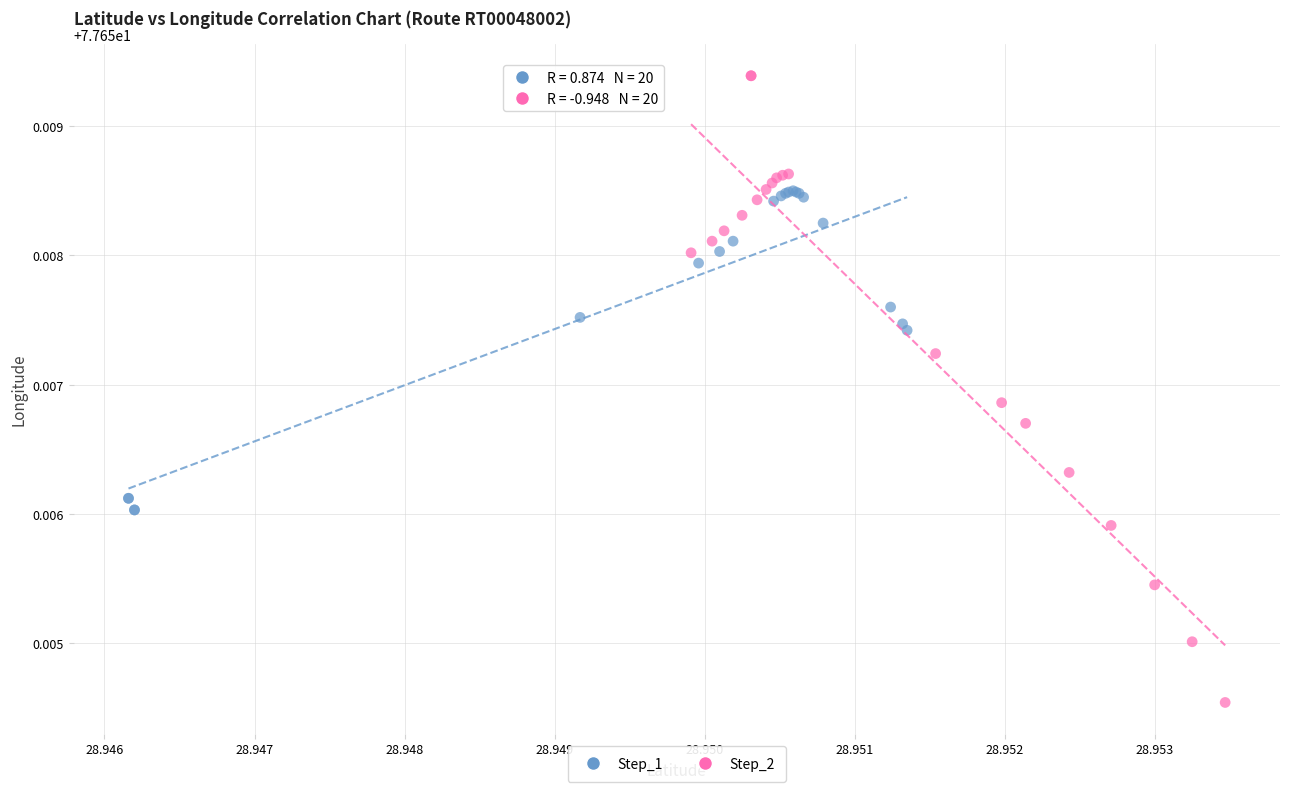

Which series has the widest spread of Y values?

Step_2